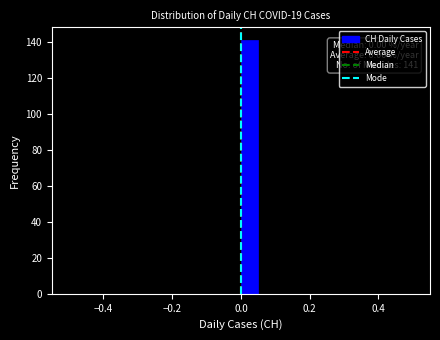

Around what value on the x-axis is the tallest bar? Give the approximate position of its centre, as read against the axis.

0.02